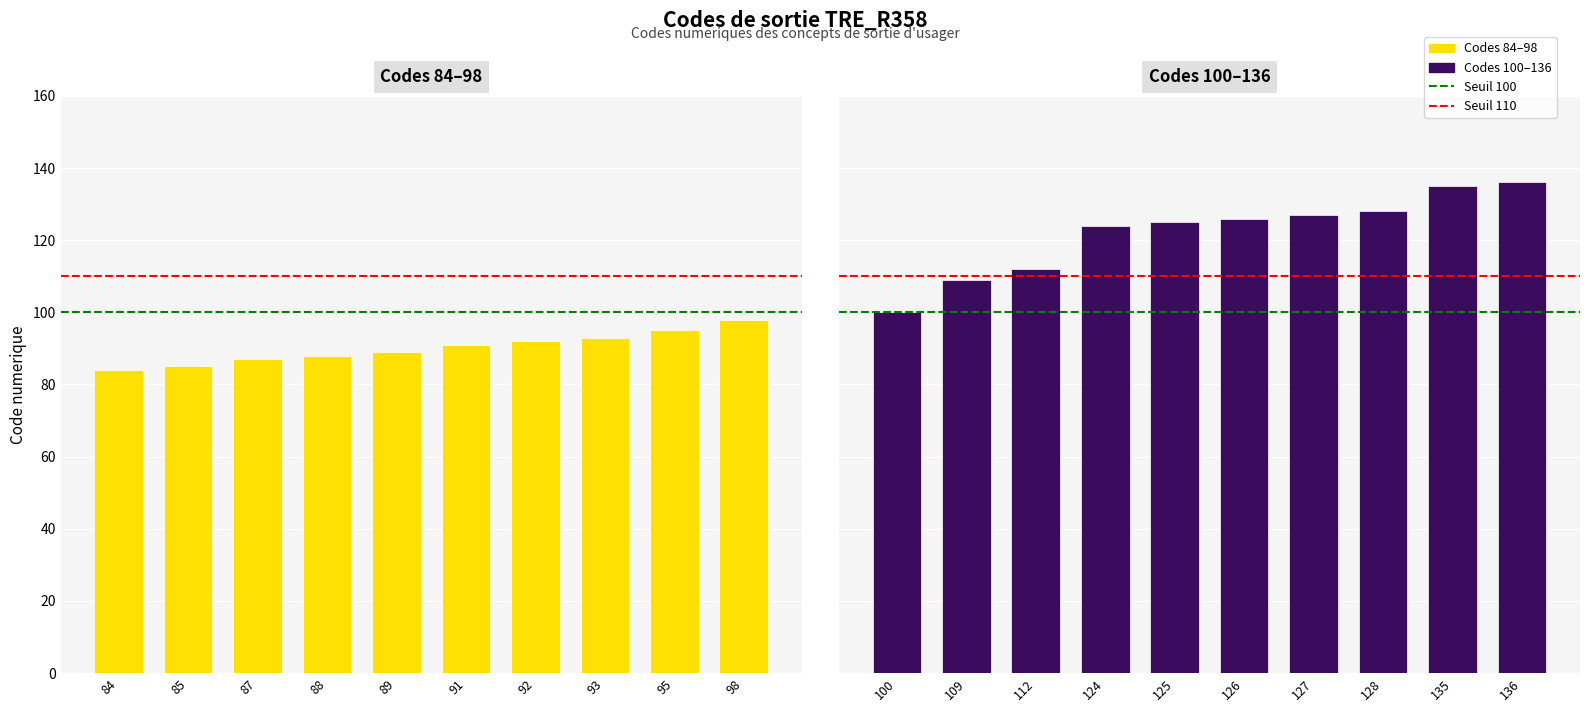

Reading left to right, transcribe all the data shown in this chart.

Groupe 1: 84	85	87	88	89	91	92	93	95	98
Groupe 2: 100	109	112	124	125	126	127	128	135	136